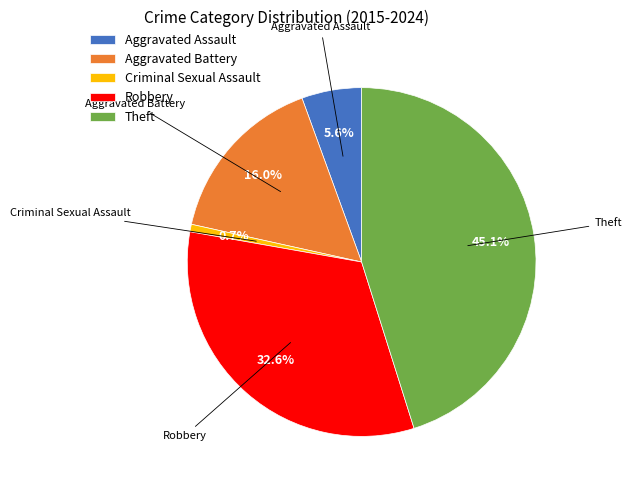

To the nearest percent, what is the difference between the largest and smallest slice percentages?

44%